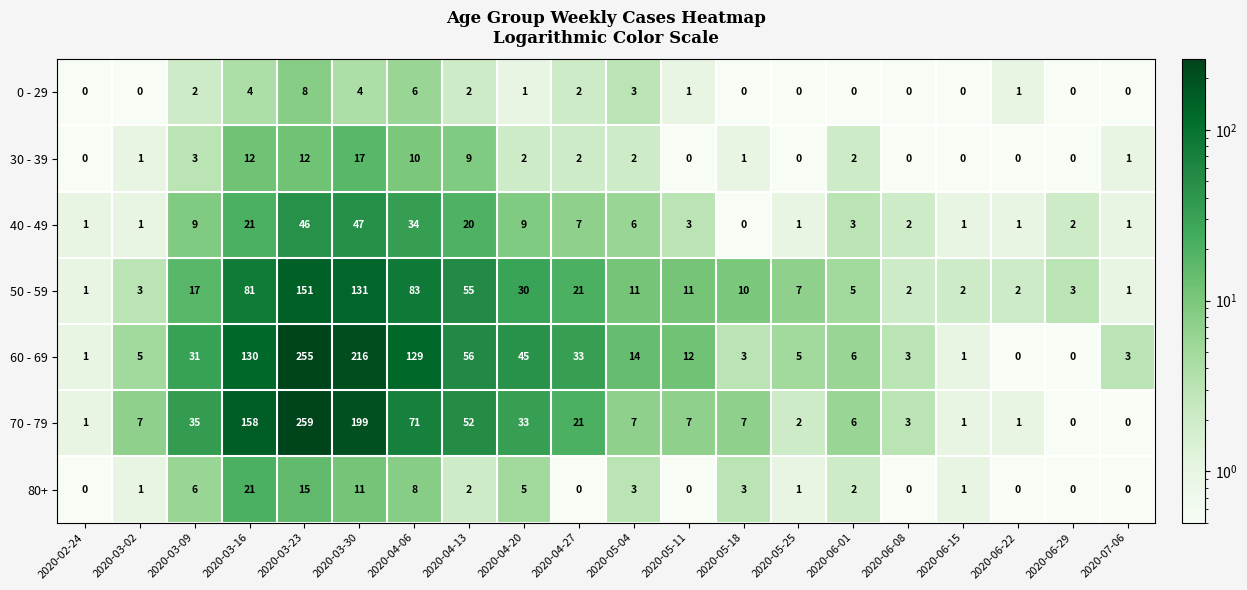

Rank the series by their maximum value, from lowest to highest.

0 - 29, 30 - 39, 80+, 40 - 49, 50 - 59, 60 - 69, 70 - 79